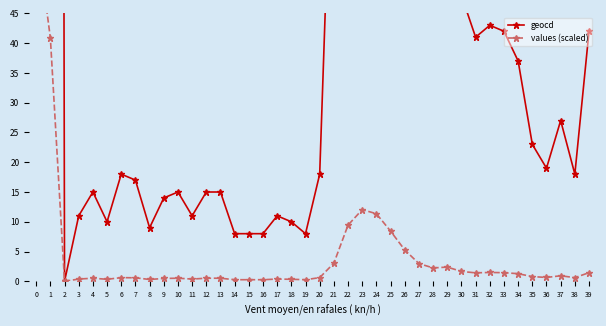

How many interior local valleys does the geocd series have?

9